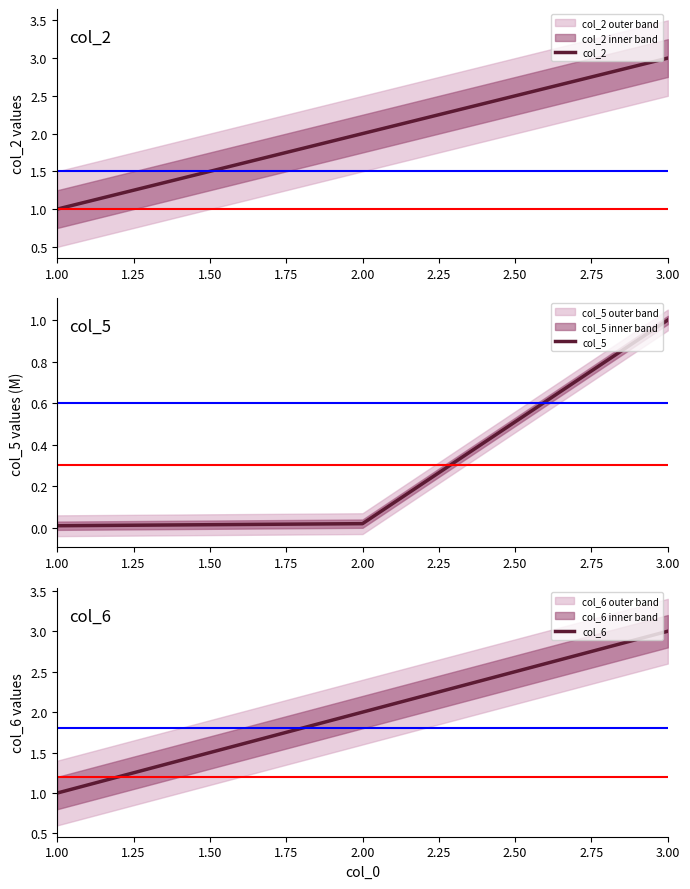

What is the maximum value shown in the chart?

3.0